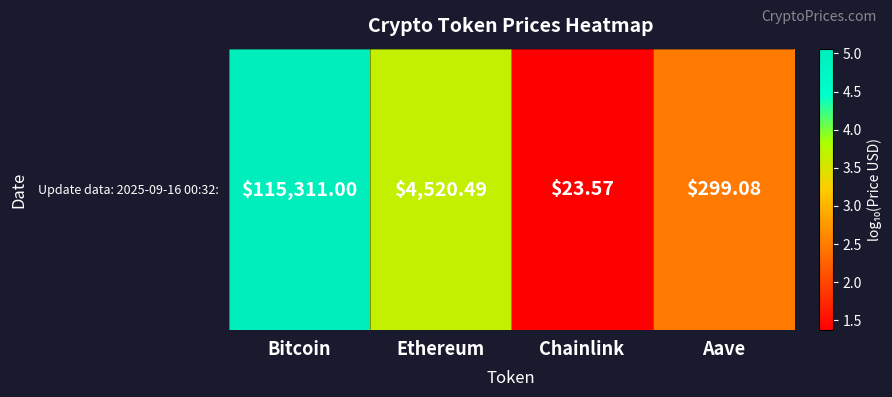

Reading left to right, transcribe all the data shown in this chart.

5.1	3.7	1.4	2.5